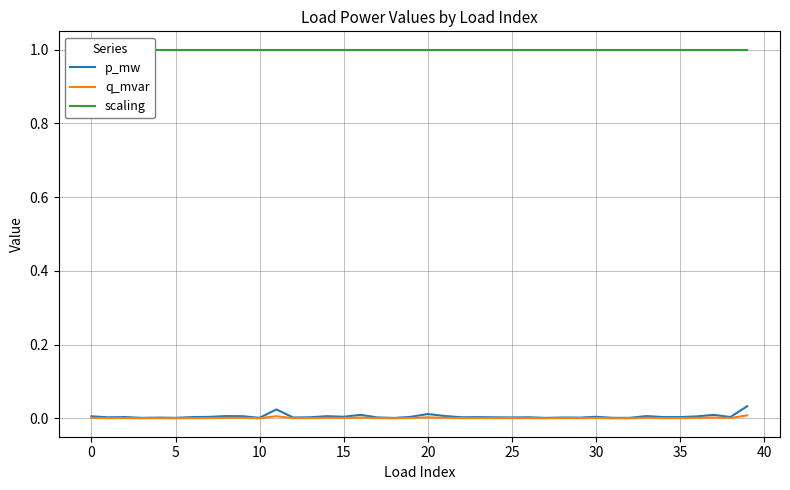

How many series are shown in this chart?

3